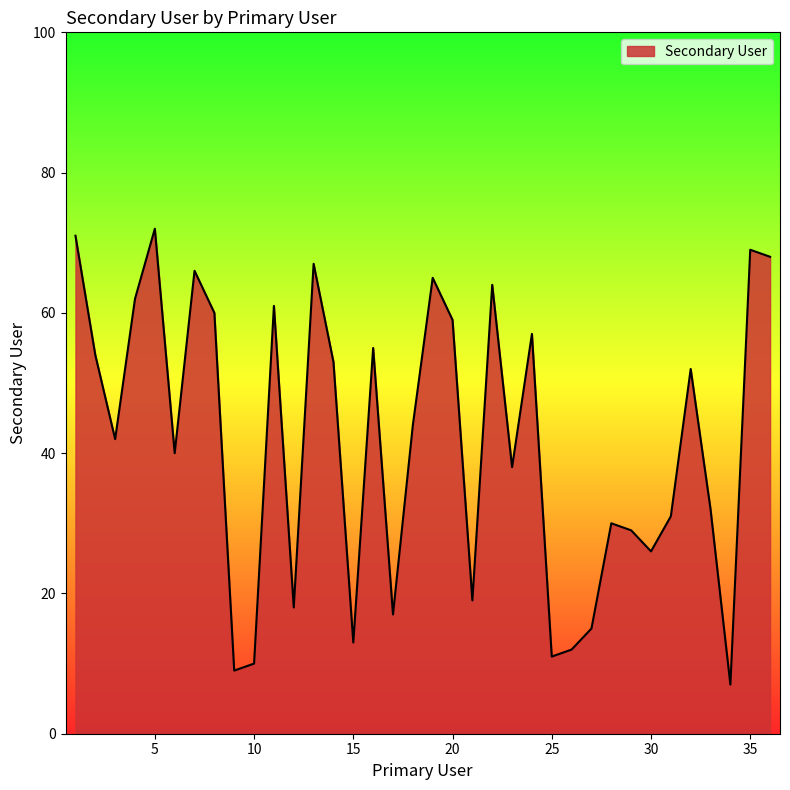

What is the difference between the maximum and minimum values?

65